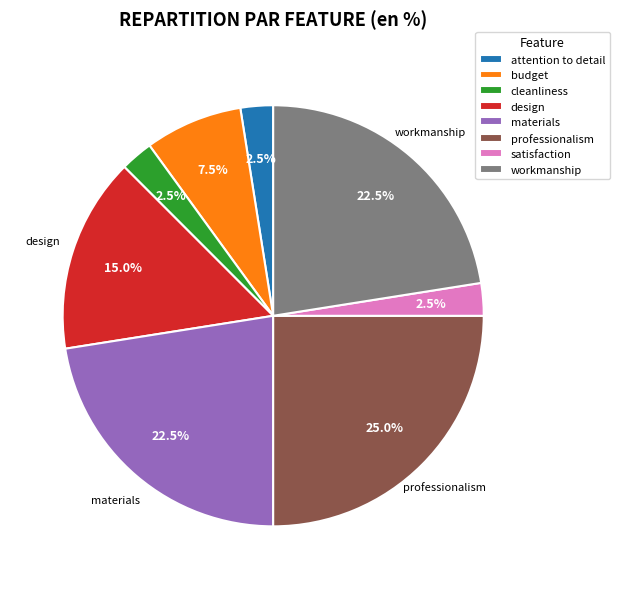

What is the largest slice in the pie chart?

professionalism